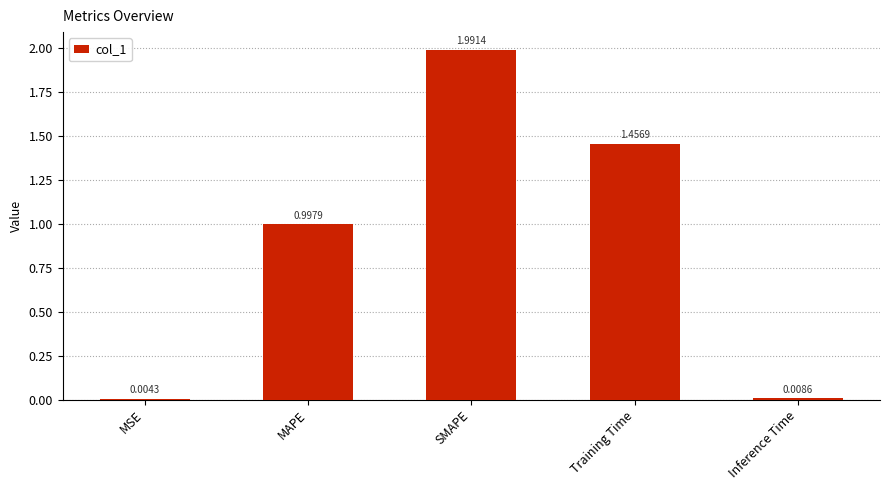

Where is the data nearest to the value 0?

MSE